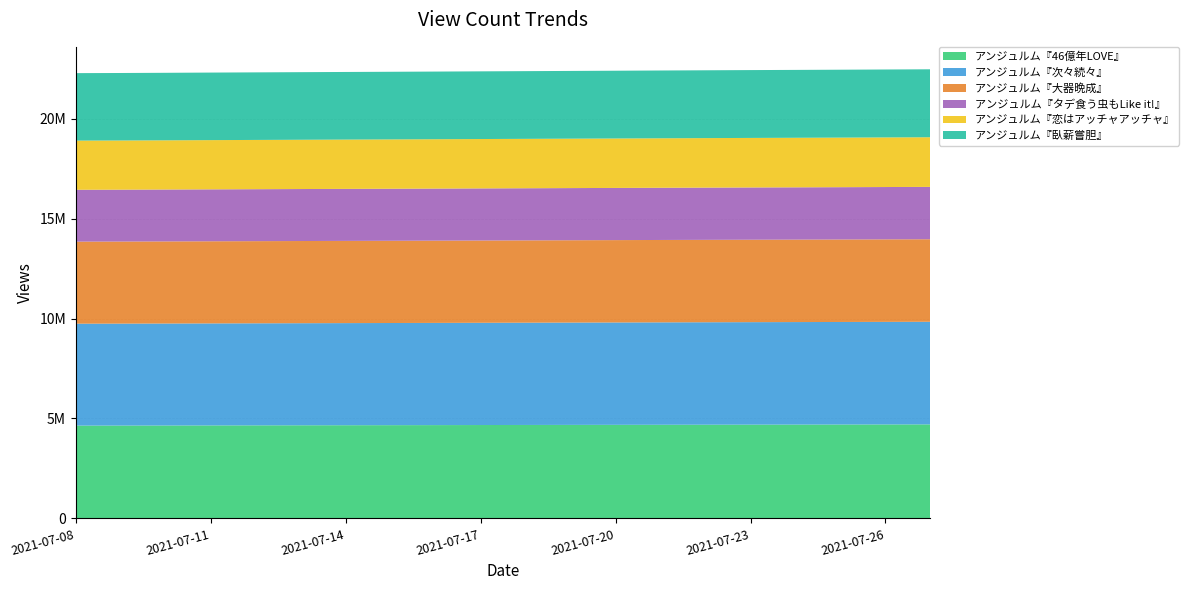

Reading left to right, transcribe all the data shown in this chart.

アンジュルム『46億年LOVE』: 2021-07-08=4644630	2021-07-09=4646823	2021-07-10=4649797	2021-07-11=4653349	2021-07-12=4656581	2021-07-13=4659872	2021-07-14=4663129	2021-07-15=4666248	2021-07-16=4669633	2021-07-17=4673231	2021-07-18=4676563	2021-07-19=4680000	2021-07-20=4683331	2021-07-21=4686799	2021-07-22=4689847	2021-07-23=4693065	2021-07-24=4695874	2021-07-25=4699100	2021-07-26=4702379	2021-07-27=4705674
アンジュルム『次々続々』: 2021-07-08=5098566	2021-07-09=5099902	2021-07-10=5101684	2021-07-11=5103665	2021-07-12=5105426	2021-07-13=5107281	2021-07-14=5109170	2021-07-15=5110992	2021-07-16=5112888	2021-07-17=5115000	2021-07-18=5117081	2021-07-19=5119035	2021-07-20=5121023	2021-07-21=5123194	2021-07-22=5125123	2021-07-23=5126800	2021-07-24=5128306	2021-07-25=5130027	2021-07-26=5131898	2021-07-27=5133870
アンジュルム『大器晩成』: 2021-07-08=4105736	2021-07-09=4106579	2021-07-10=4107754	2021-07-11=4109007	2021-07-12=4110332	2021-07-13=4111554	2021-07-14=4112816	2021-07-15=4113932	2021-07-16=4115122	2021-07-17=4116351	2021-07-18=4117530	2021-07-19=4118765	2021-07-20=4120028	2021-07-21=4121437	2021-07-22=4122707	2021-07-23=4123946	2021-07-24=4124987	2021-07-25=4126059	2021-07-26=4127225	2021-07-27=4128400
アンジュルム『タデ食う虫もLike it!』: 2021-07-08=2593723	2021-07-09=2594674	2021-07-10=2596097	2021-07-11=2597785	2021-07-12=2599329	2021-07-13=2600735	2021-07-14=2602163	2021-07-15=2603490	2021-07-16=2604915	2021-07-17=2606378	2021-07-18=2607678	2021-07-19=2609027	2021-07-20=2610372	2021-07-21=2611838	2021-07-22=2613277	2021-07-23=2614474	2021-07-24=2615617	2021-07-25=2616832	2021-07-26=2618221	2021-07-27=2619400
アンジュルム『恋はアッチャアッチャ』: 2021-07-08=2459921	2021-07-09=2460731	2021-07-10=2461904	2021-07-11=2463177	2021-07-12=2464418	2021-07-13=2465628	2021-07-14=2466795	2021-07-15=2467859	2021-07-16=2469066	2021-07-17=2470306	2021-07-18=2471521	2021-07-19=2472745	2021-07-20=2474047	2021-07-21=2475531	2021-07-22=2476884	2021-07-23=2478267	2021-07-24=2479552	2021-07-25=2480834	2021-07-26=2482187	2021-07-27=2483519
アンジュルム『臥薪嘗胆』: 2021-07-08=3375477	2021-07-09=3376333	2021-07-10=3377506	2021-07-11=3378793	2021-07-12=3380049	2021-07-13=3381277	2021-07-14=3382360	2021-07-15=3383448	2021-07-16=3384647	2021-07-17=3386008	2021-07-18=3387271	2021-07-19=3388634	2021-07-20=3389961	2021-07-21=3391425	2021-07-22=3392740	2021-07-23=3394109	2021-07-24=3395288	2021-07-25=3396652	2021-07-26=3398042	2021-07-27=3399401